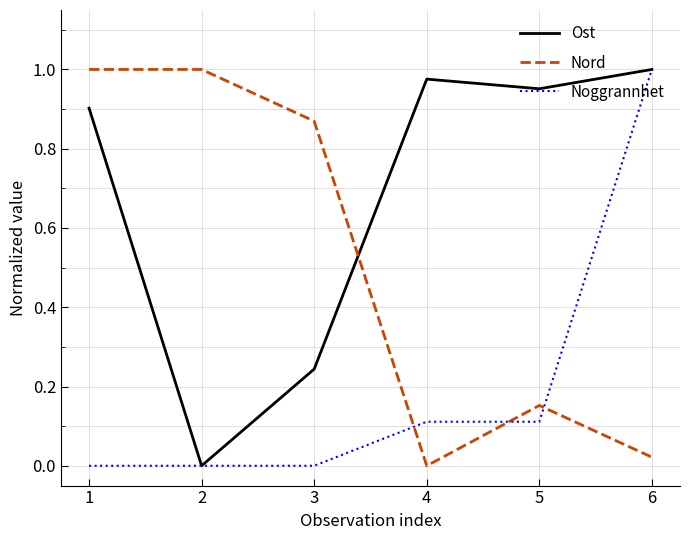

What is the difference between the maximum and second lowest values in the Ost series?

0.8